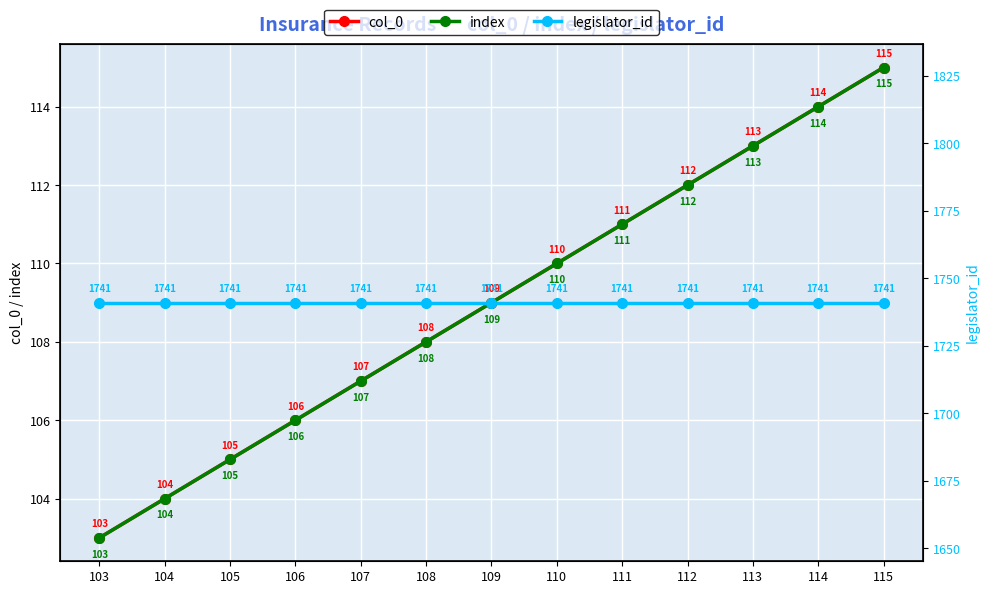

What is the smallest value displayed?

103